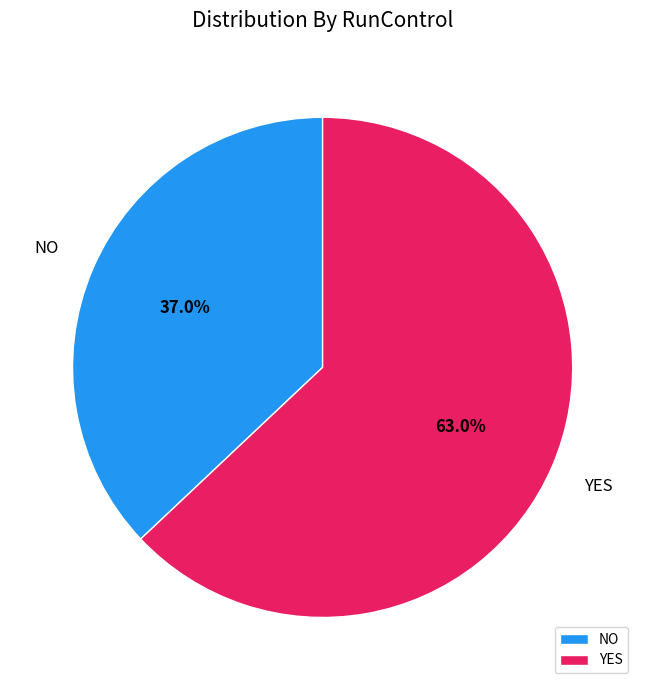

What percentage is the YES slice, to the nearest percent?

63%